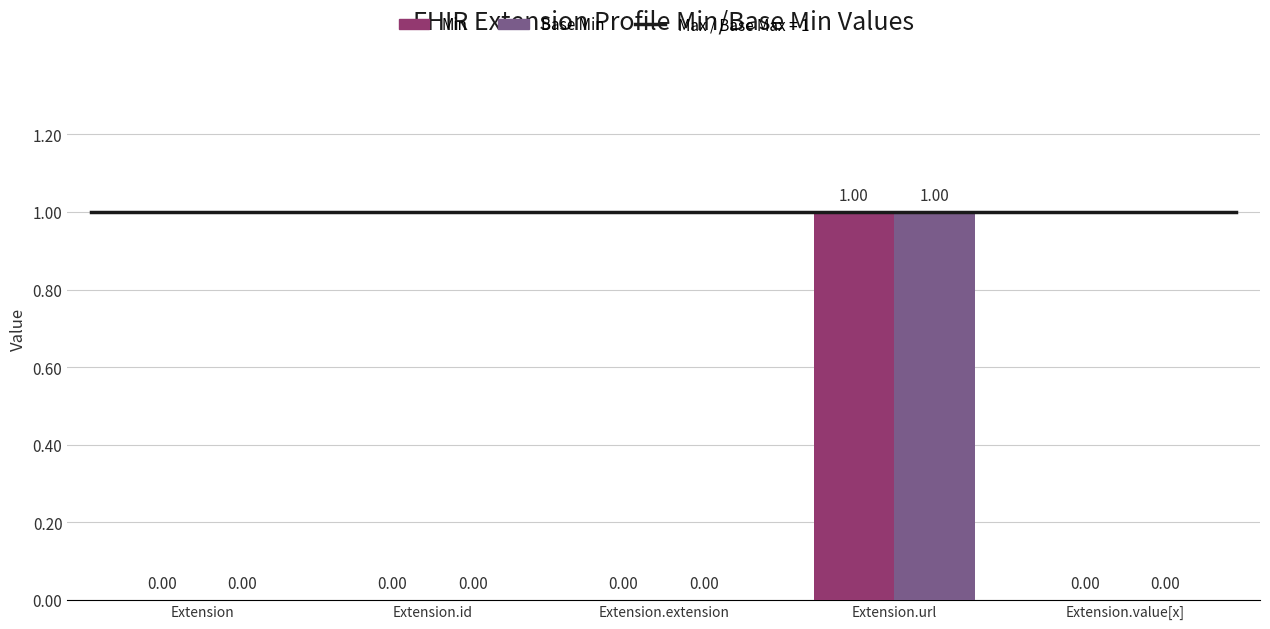

Is the value of Min at Extension.url greater than the value of Base Min at Extension.extension?

Yes